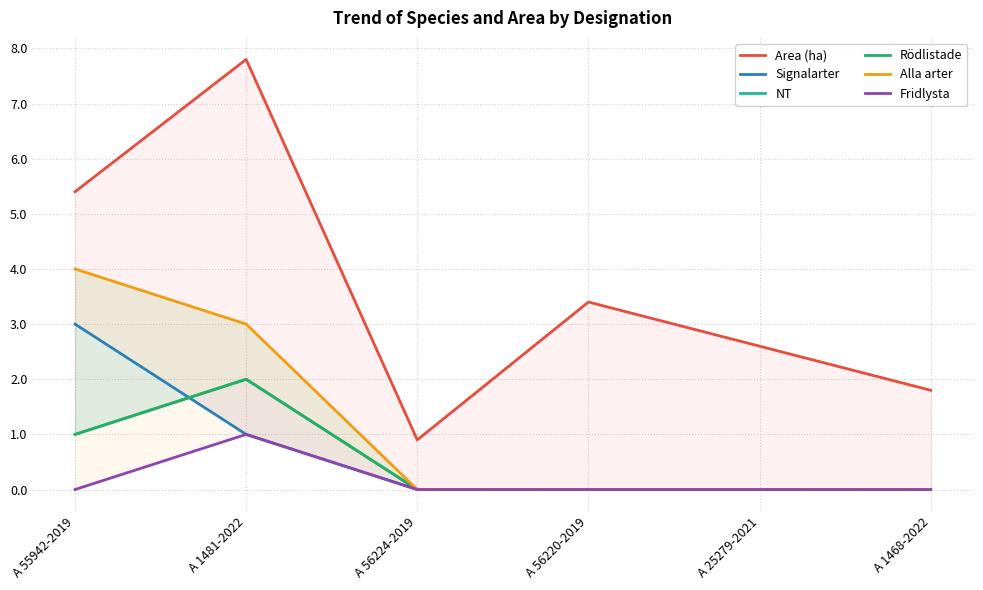

True or false: Area (ha) and NT cross at least once.

False